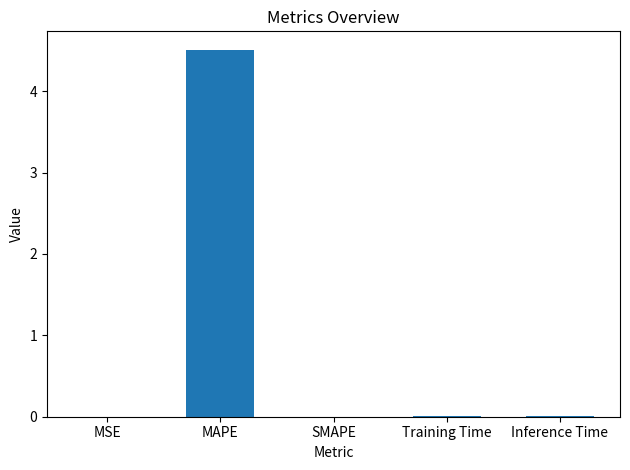

Which category has the highest value across all series?

MAPE